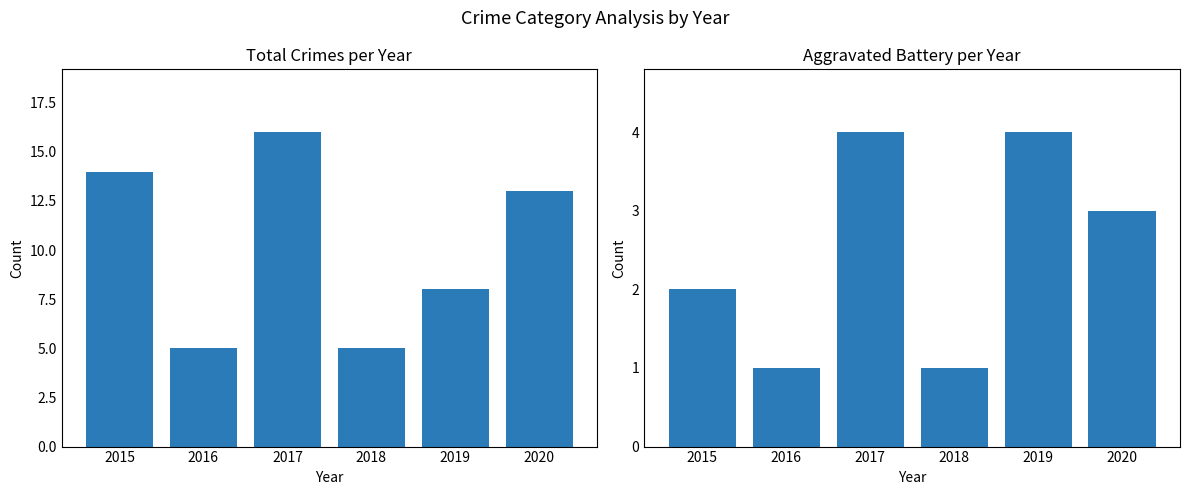

At which category is the sum across all series the highest?

2017